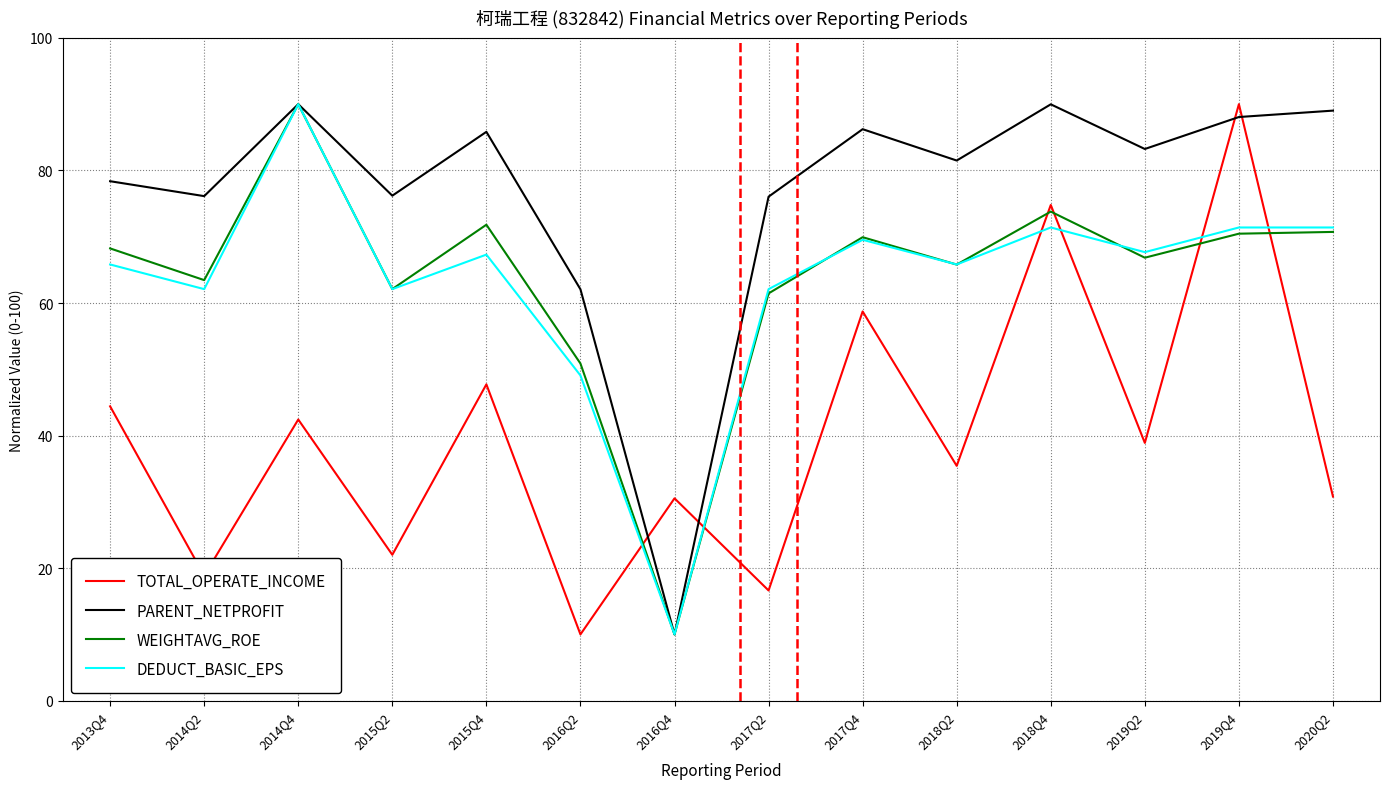

At how many categories does at least one series exceed 77?

9